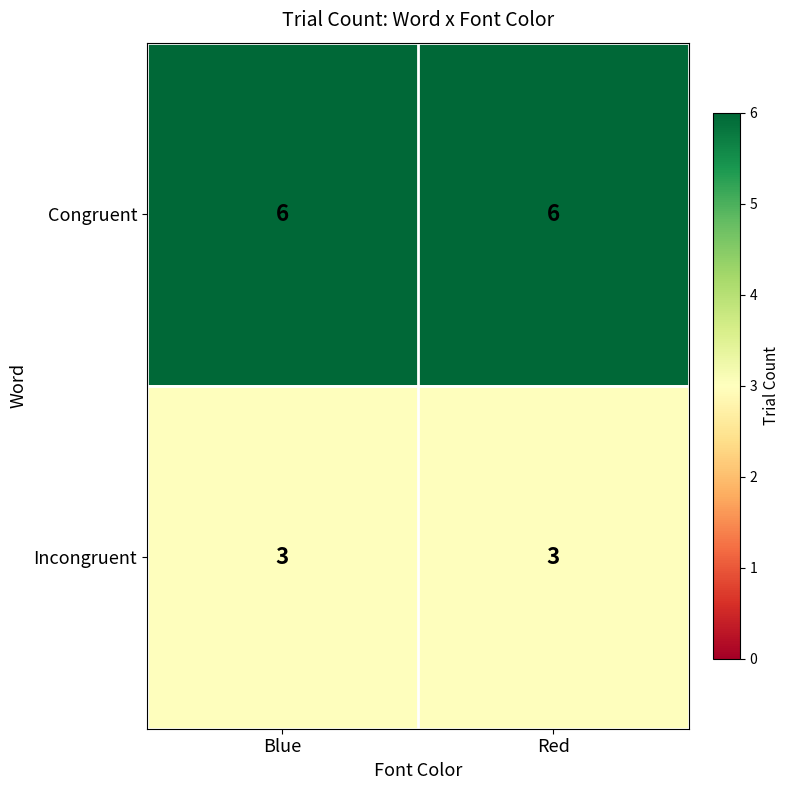

True or false: Congruent has a value of 6 at Red.

True